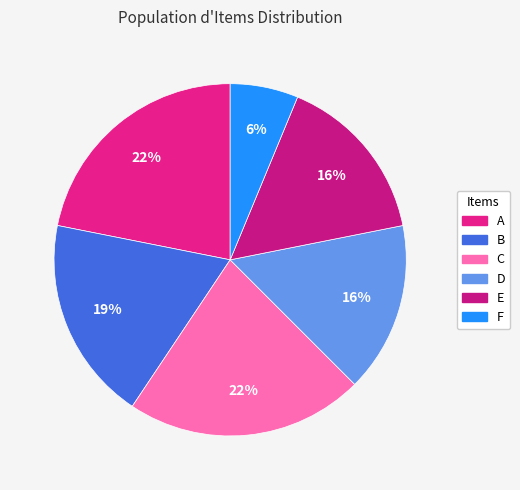

How many segments does this pie chart have?

6